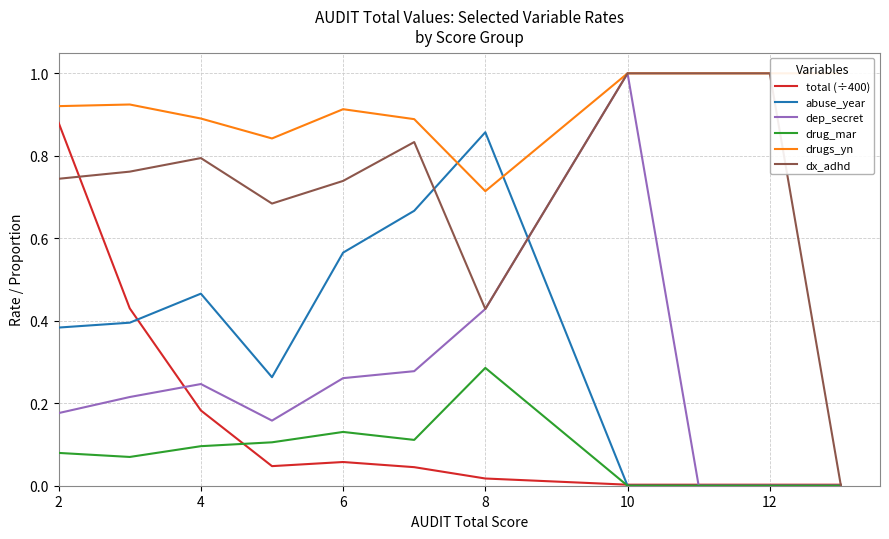

The value of dx_adhd at 12 is 1.6. True or false?

False